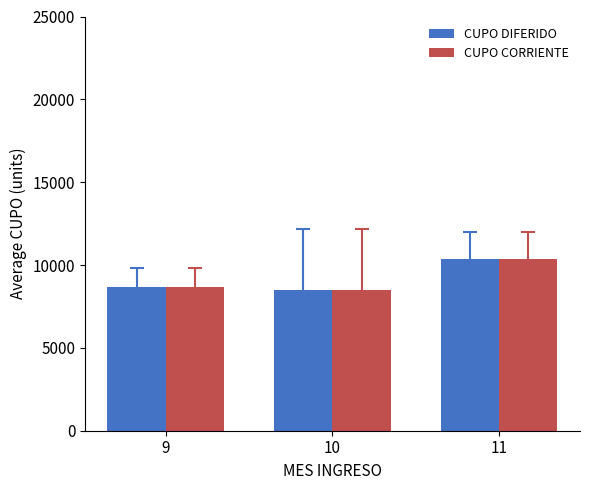

What is the maximum value for CUPO DIFERIDO?

10384.6